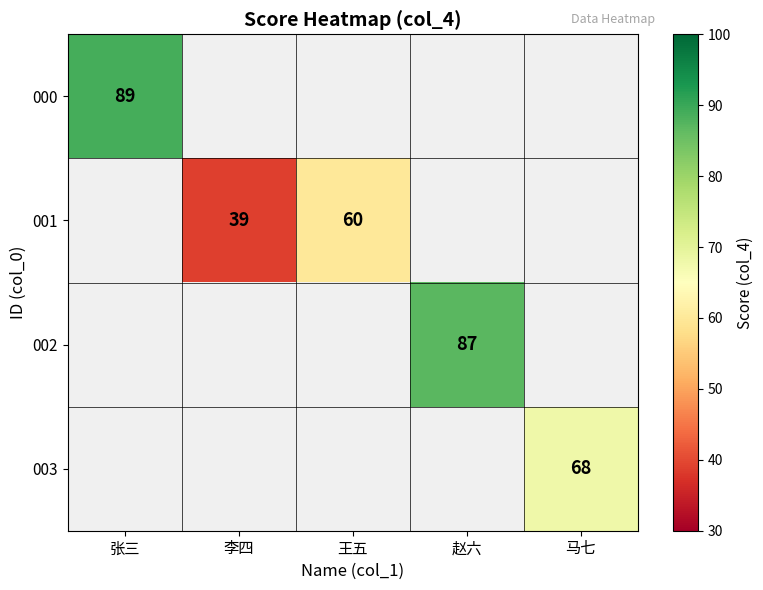

True or false: 003 has a value of 68 at 马七.

True